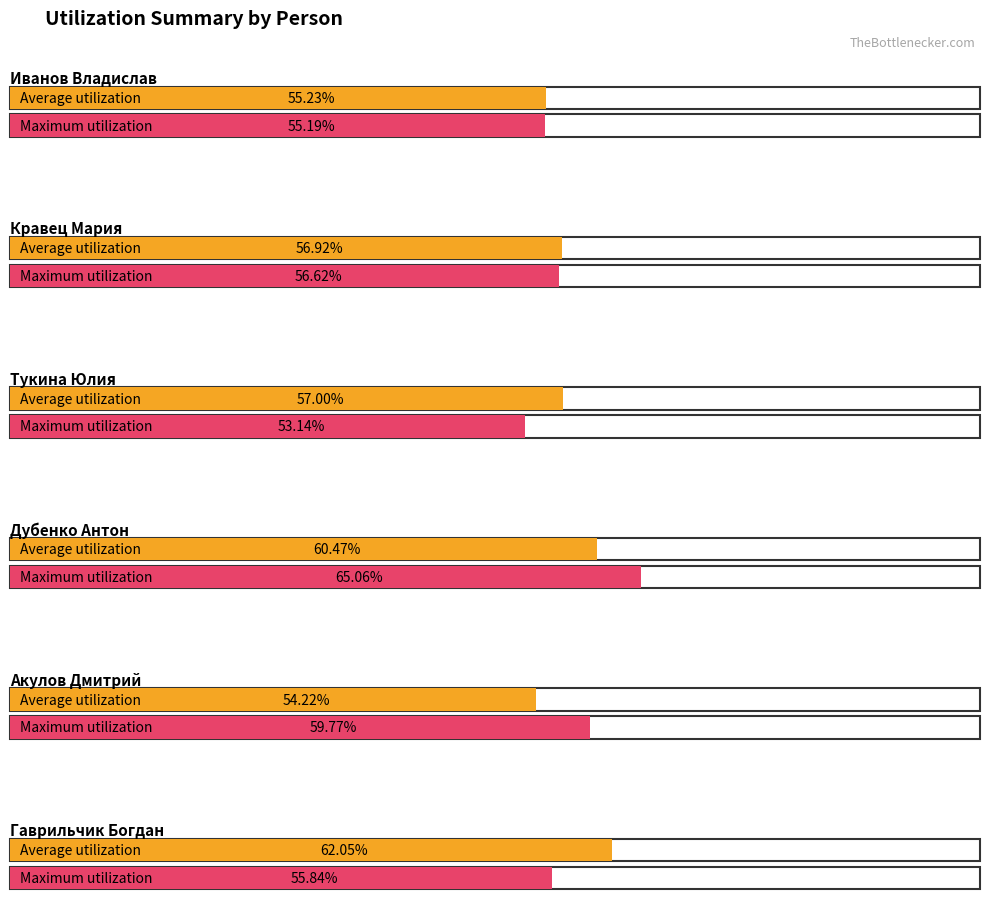

Are the bars grouped side by side (vs. stacked)?

Yes